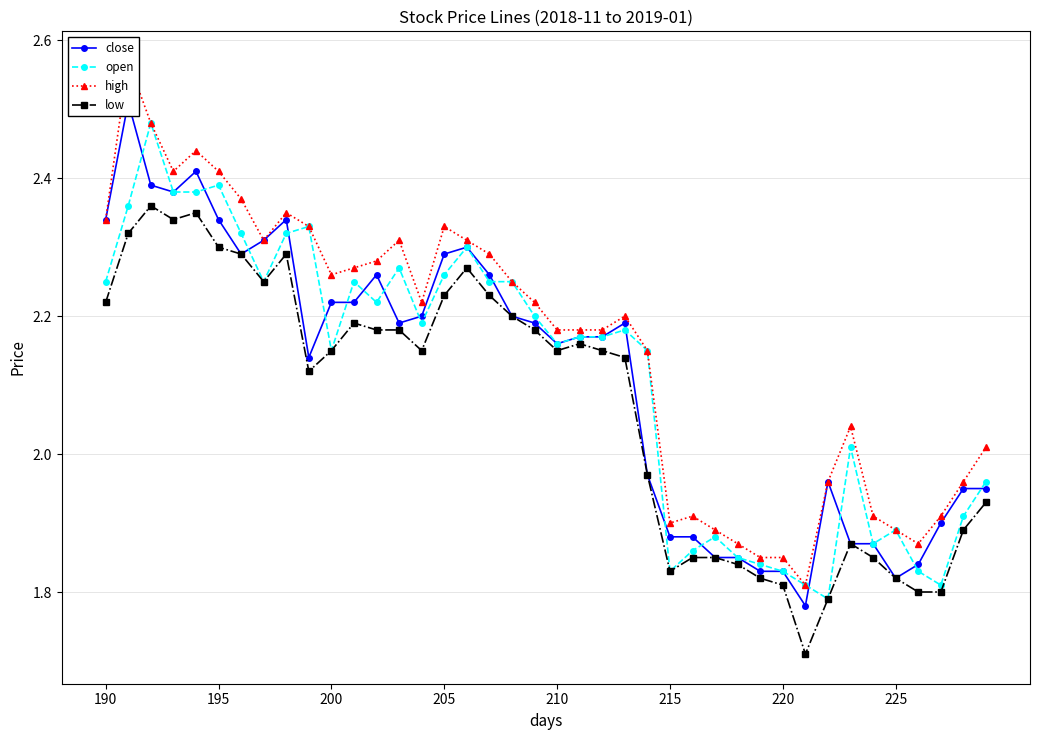

Which series has the largest total across all categories?

high